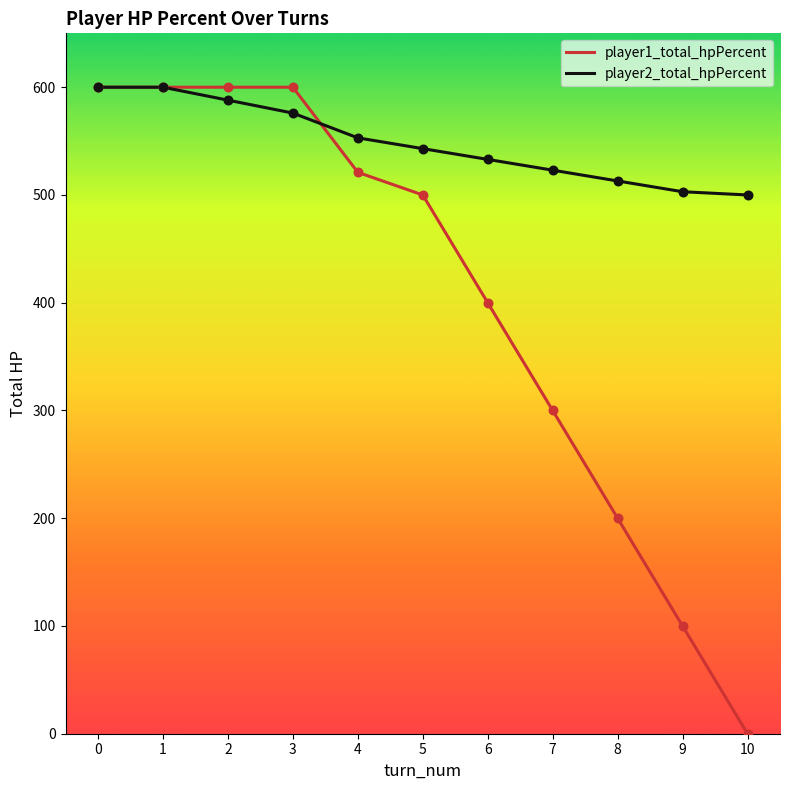

Is the value of player2_total_hpPercent at 5 greater than the value of player1_total_hpPercent at 6?

Yes